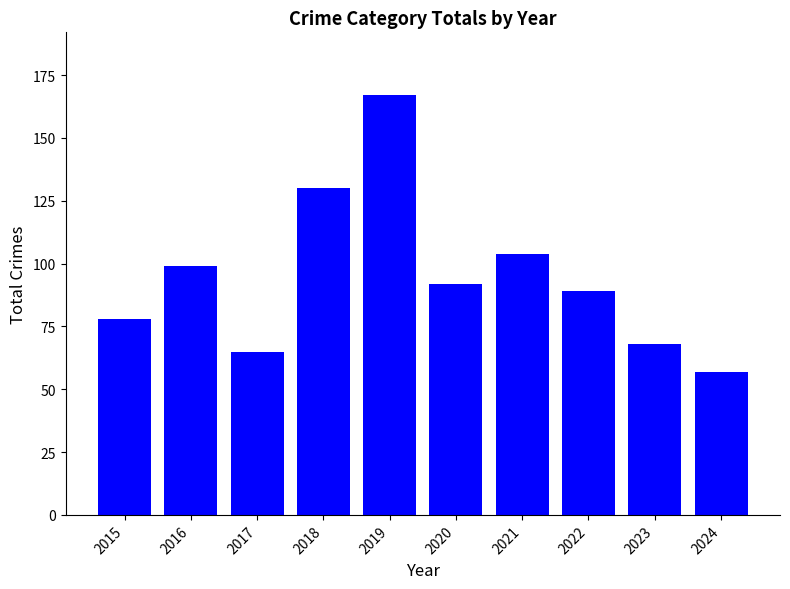

Reading left to right, what are all the values shown in this chart?

78	99	65	130	167	92	104	89	68	57